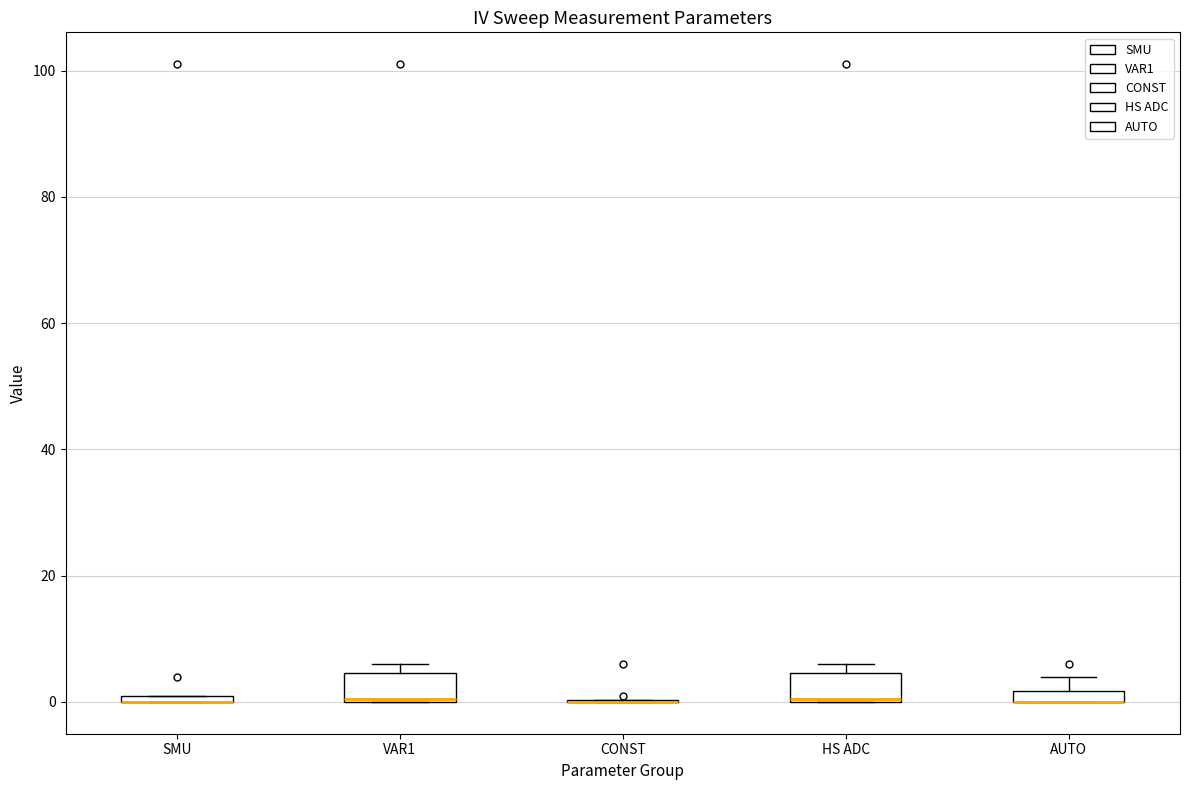

Where is the lower edge of the box for HS ADC on the y-axis? The values are not printed on the chart, so give them approximately, as read against the axis.

0